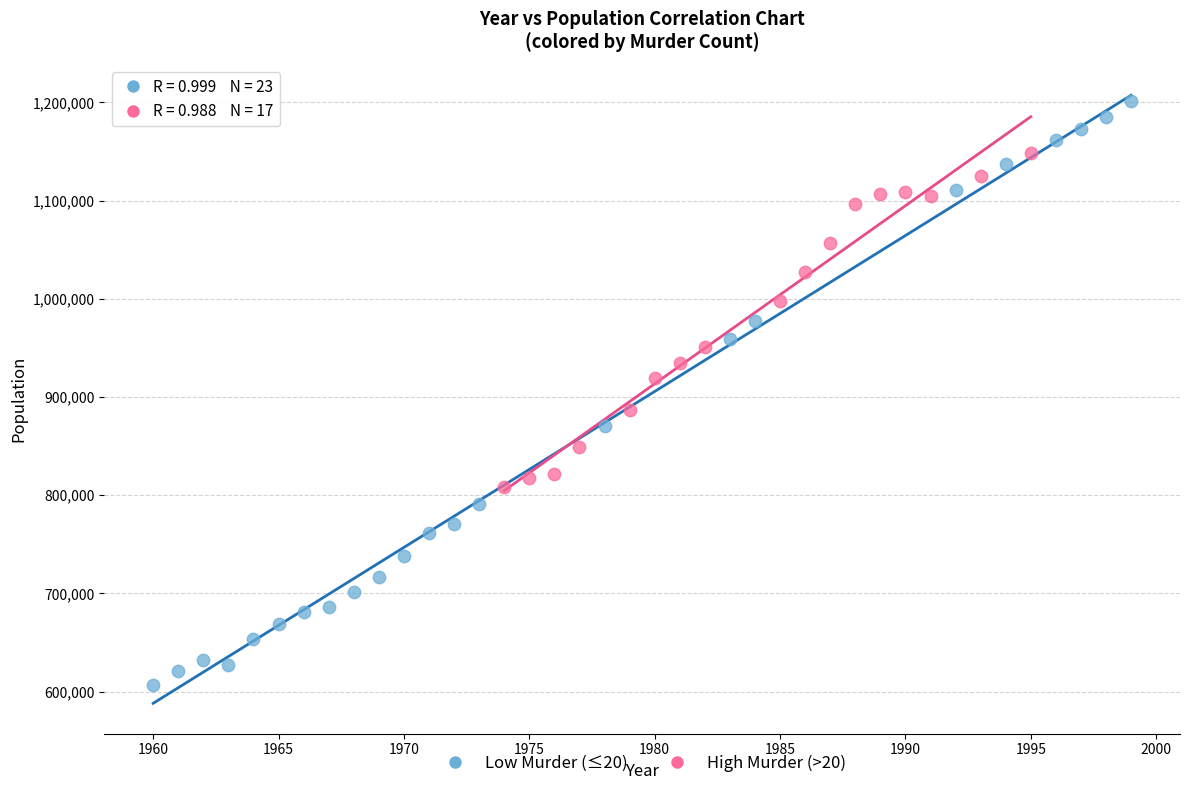

Which series reaches the maximum Y coordinate?

Low Murder (≤20)